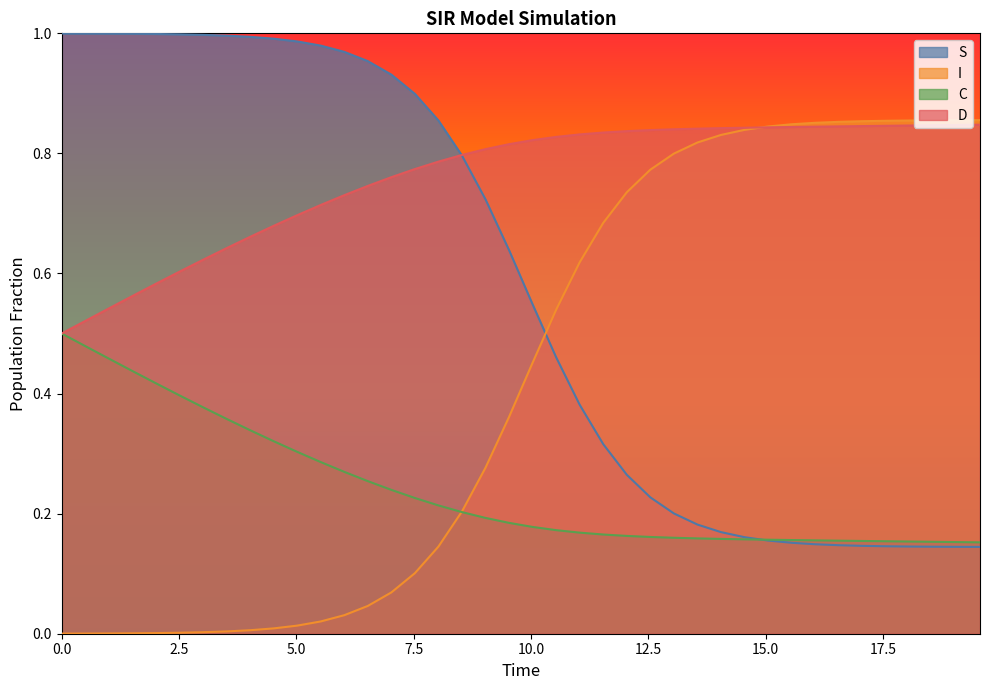

True or false: I and S intersect in this chart.

True